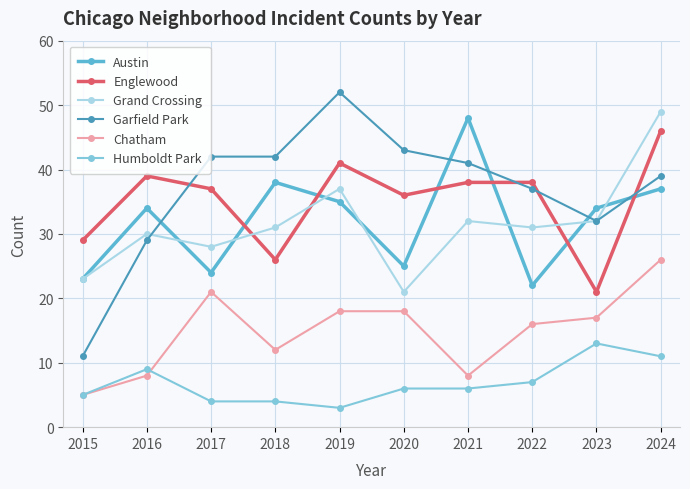

What is the value of the Chatham point at the 3rd from the left?

21